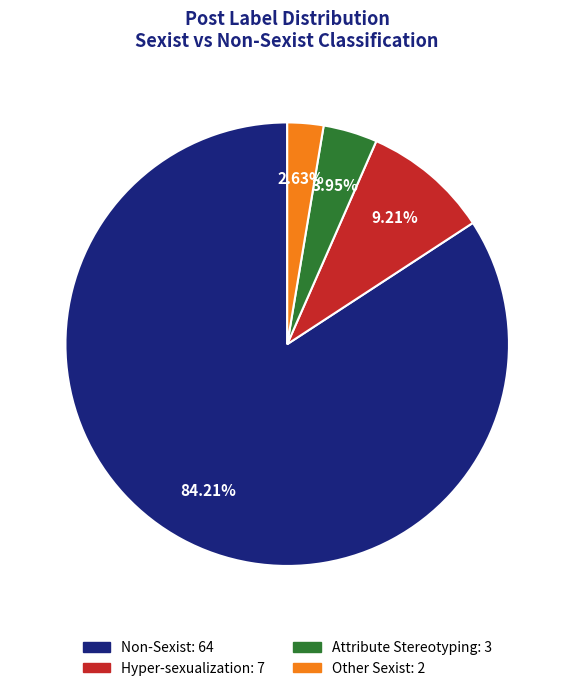

Is there any slice that represents more than half of the pie?

Yes